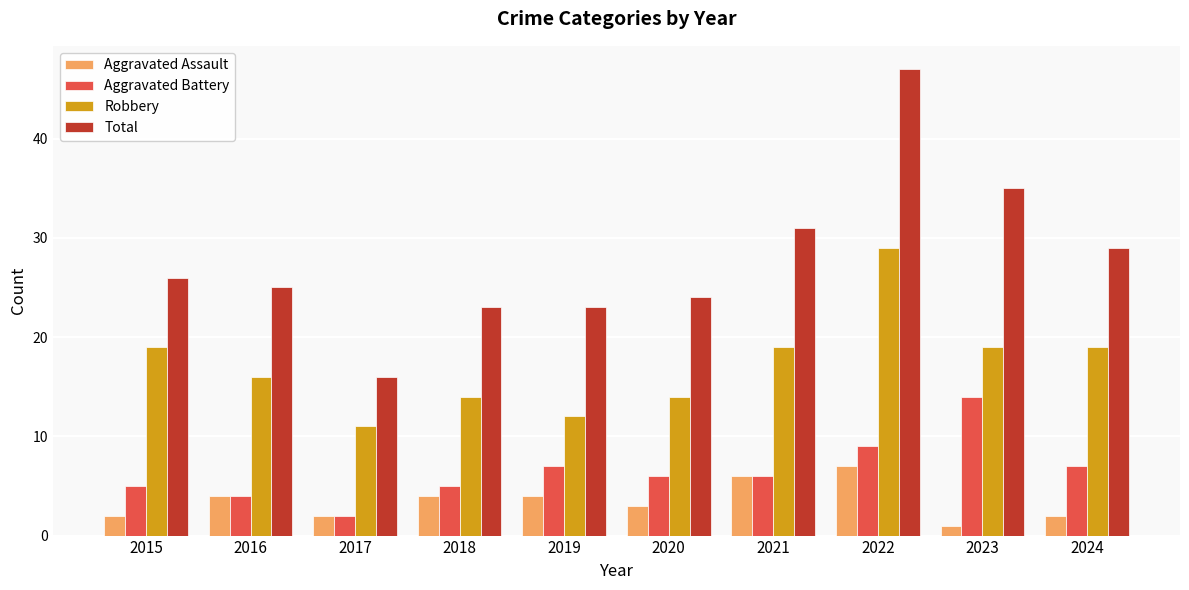

At 2018, list the series in order from largest to smallest.

Total, Robbery, Aggravated Battery, Aggravated Assault